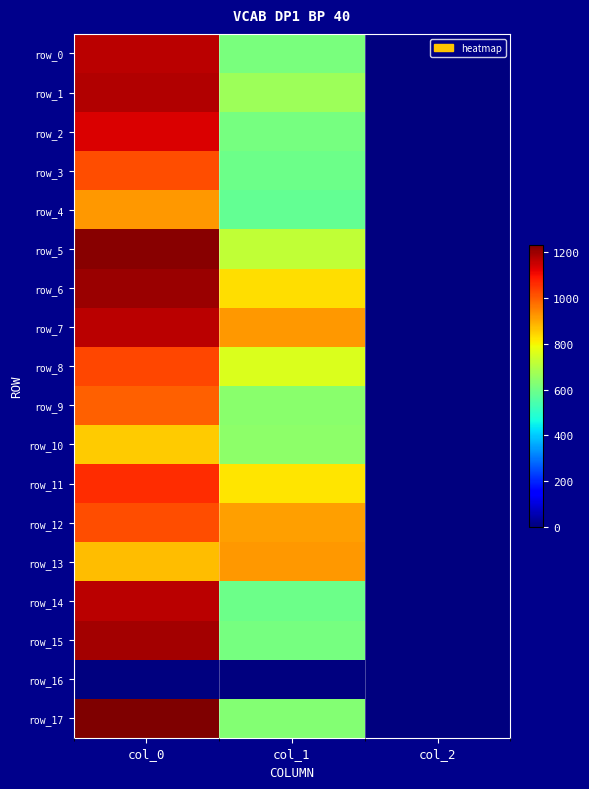

How many values in the row_15 series are below 610?

1